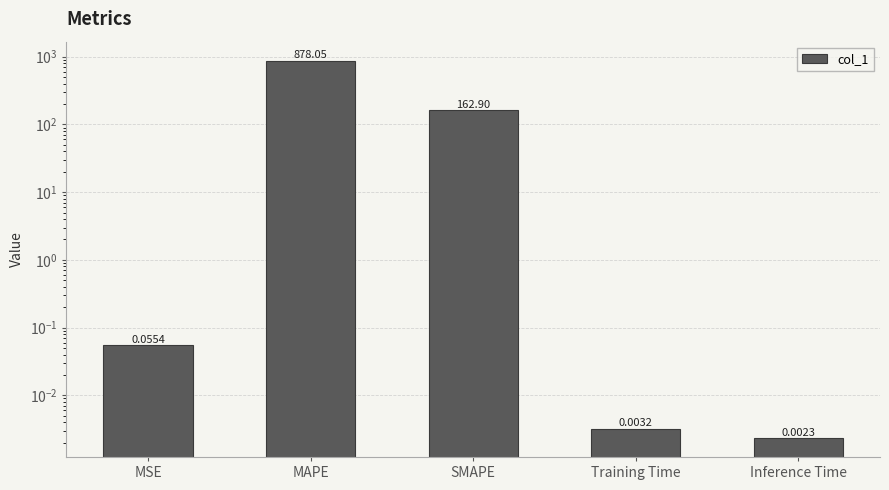

The value at Training Time is 0.0. True or false?

False